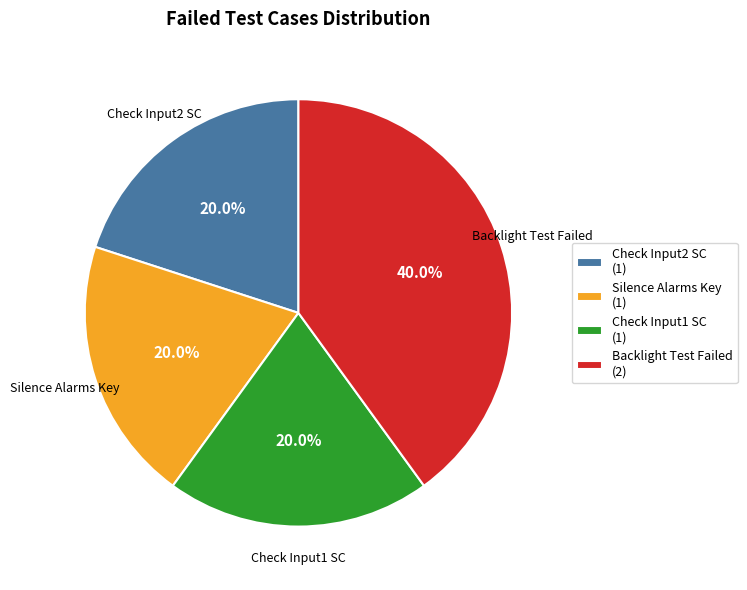

How much of the chart is everything except Silence Alarms Key?

80.0%